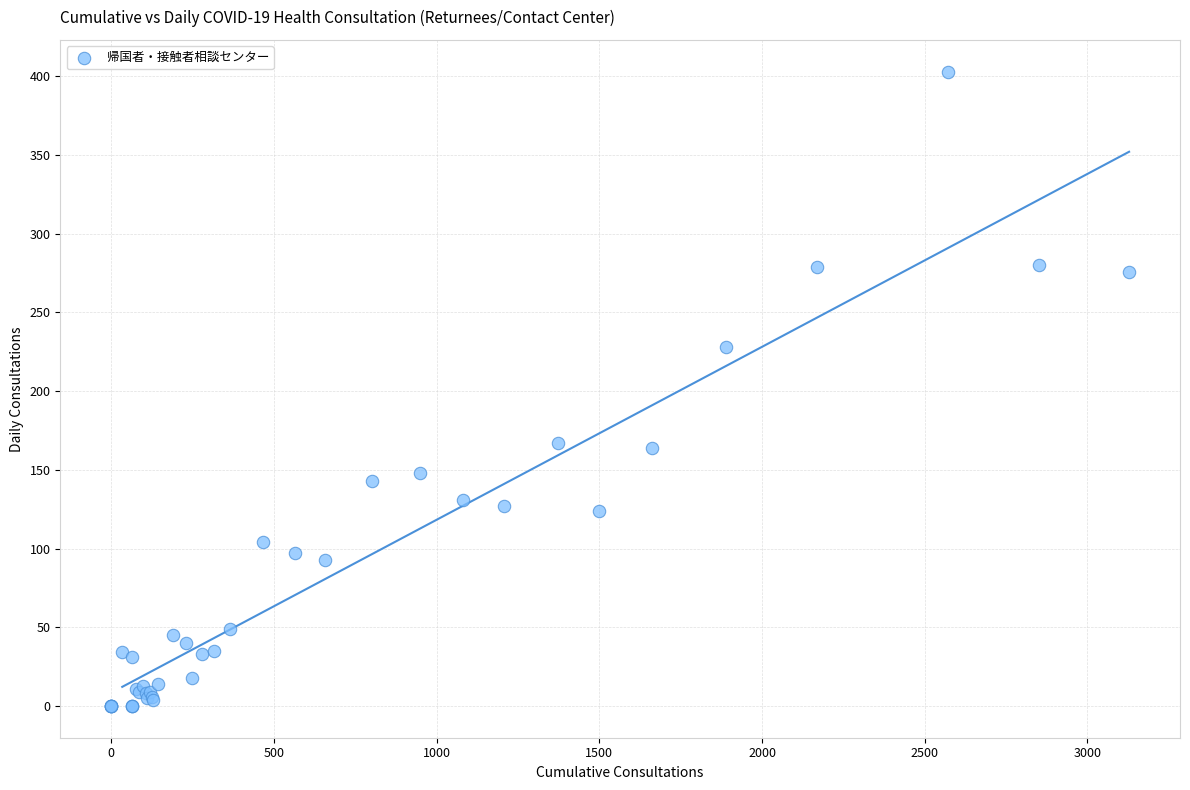

What Y value in the scatter plot is closest to 201?

228